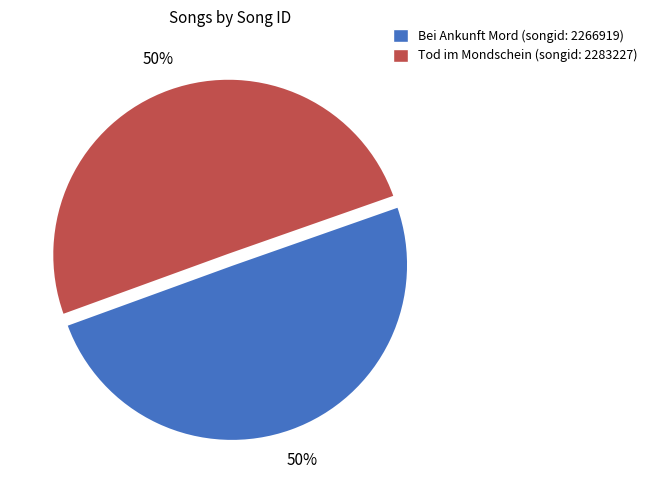

How many segments does this pie chart have?

2